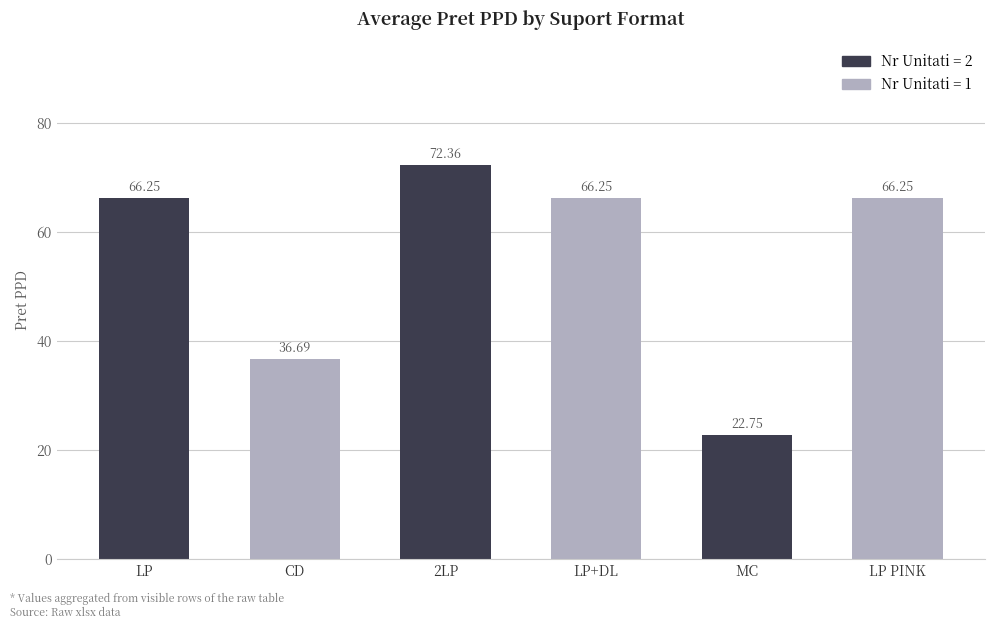

What is the ratio of the value at 2LP to the value at LP?

1.1